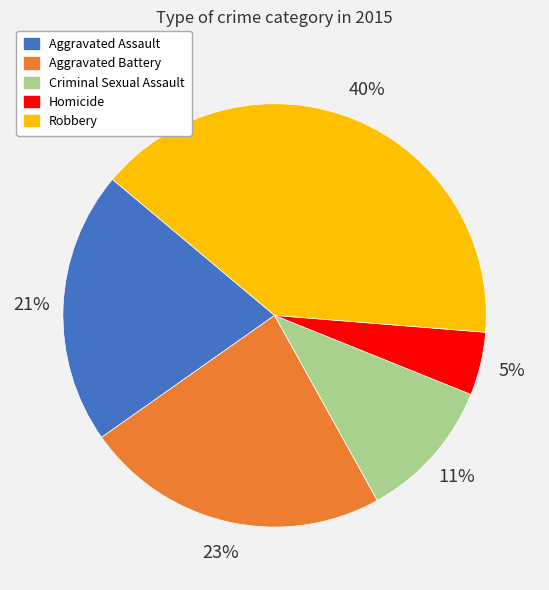

Between Robbery and Homicide, which is larger?

Robbery